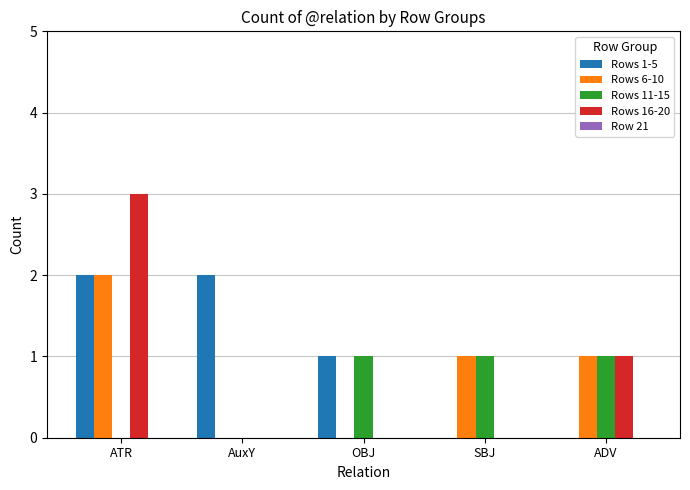

Is it true that Rows 11-15 equals 1 at ADV?

True